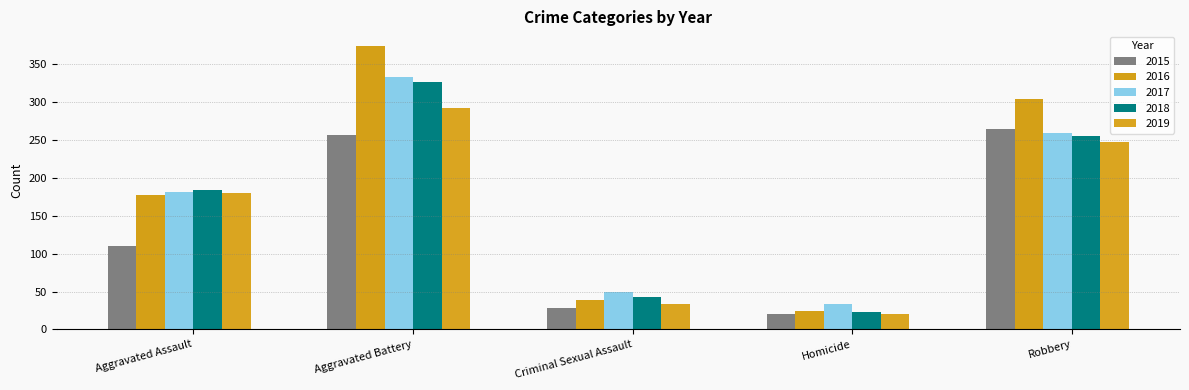

What is the value of the 2017 bar at the 3rd from the left?

50